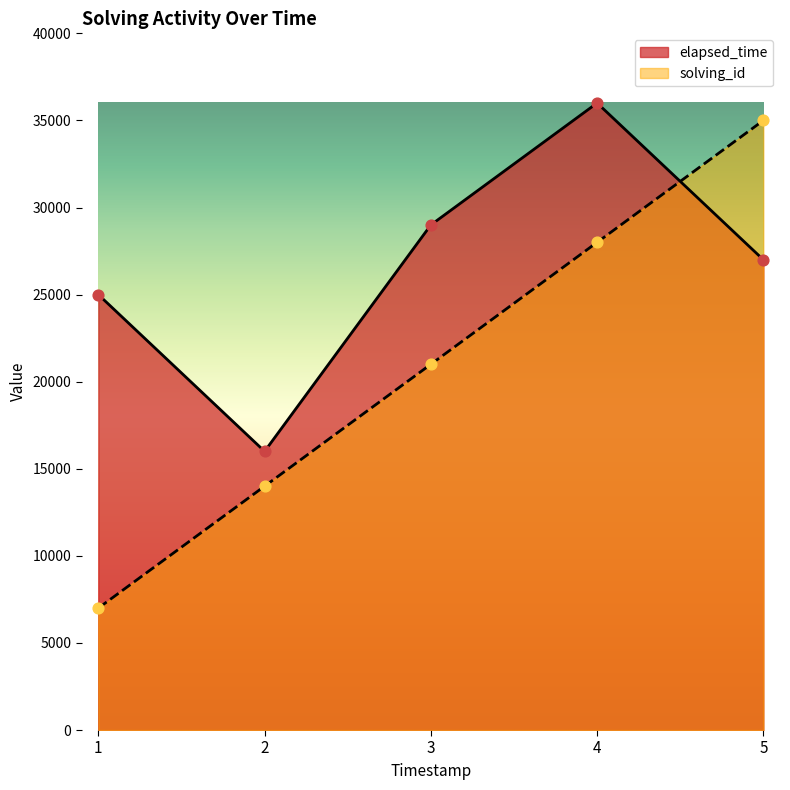

What are all the series names shown in the legend?

elapsed_time, solving_id